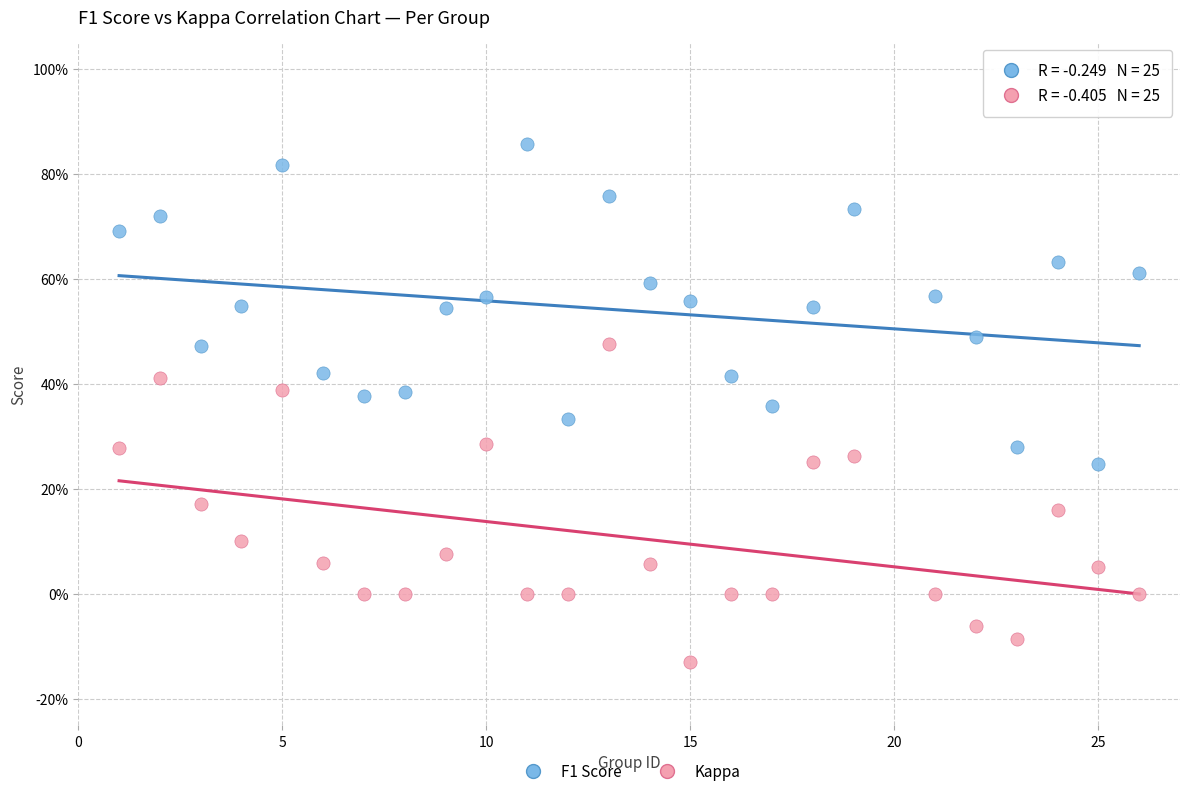

Which series reaches the maximum Y coordinate?

F1 Score